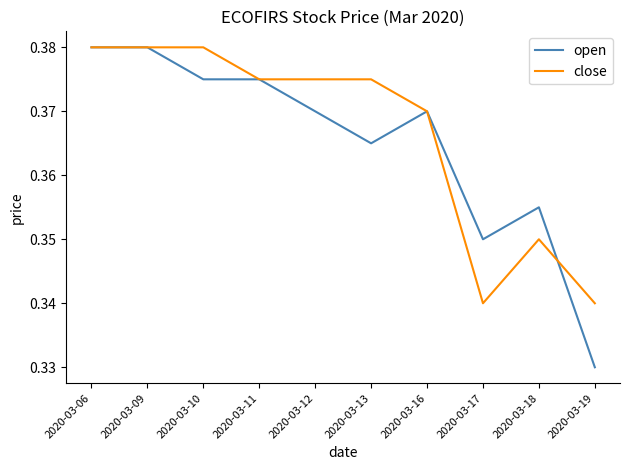

At which category does the chart reach its minimum across all series?

2020-03-19